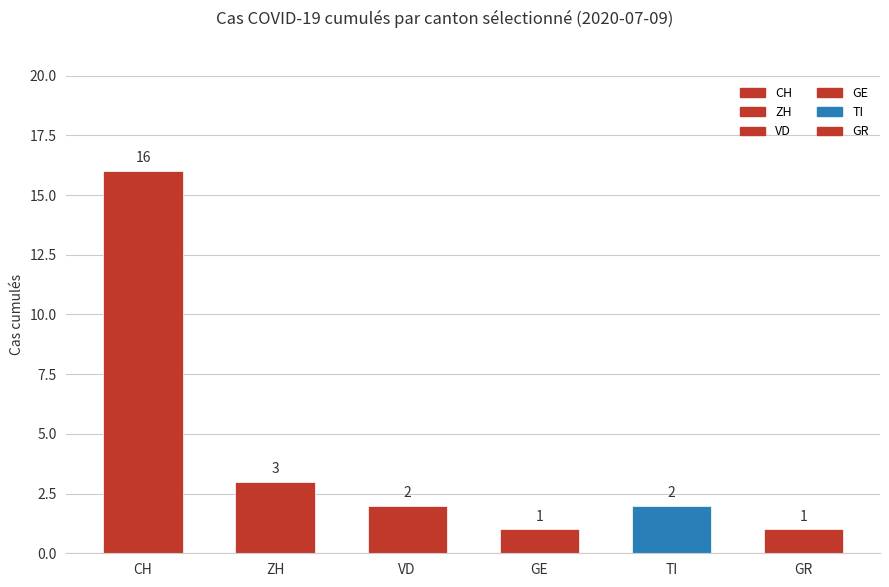

Is it true that the value at CH is 6?

False